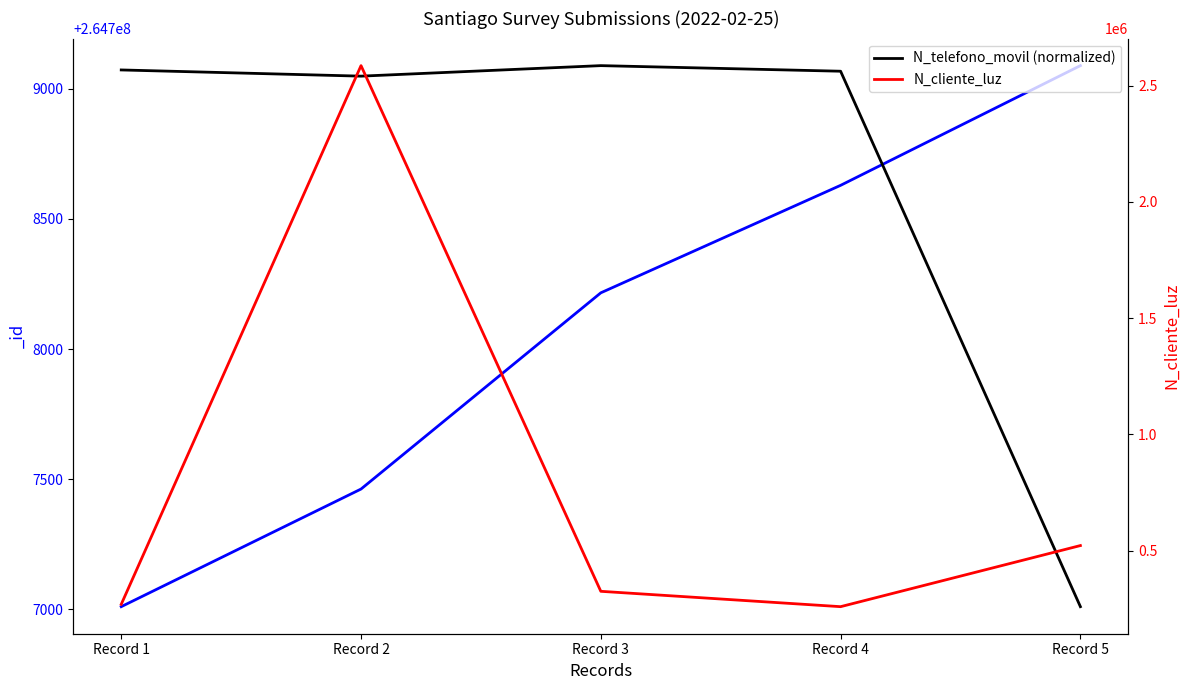

Count the number of data series in this chart.

2